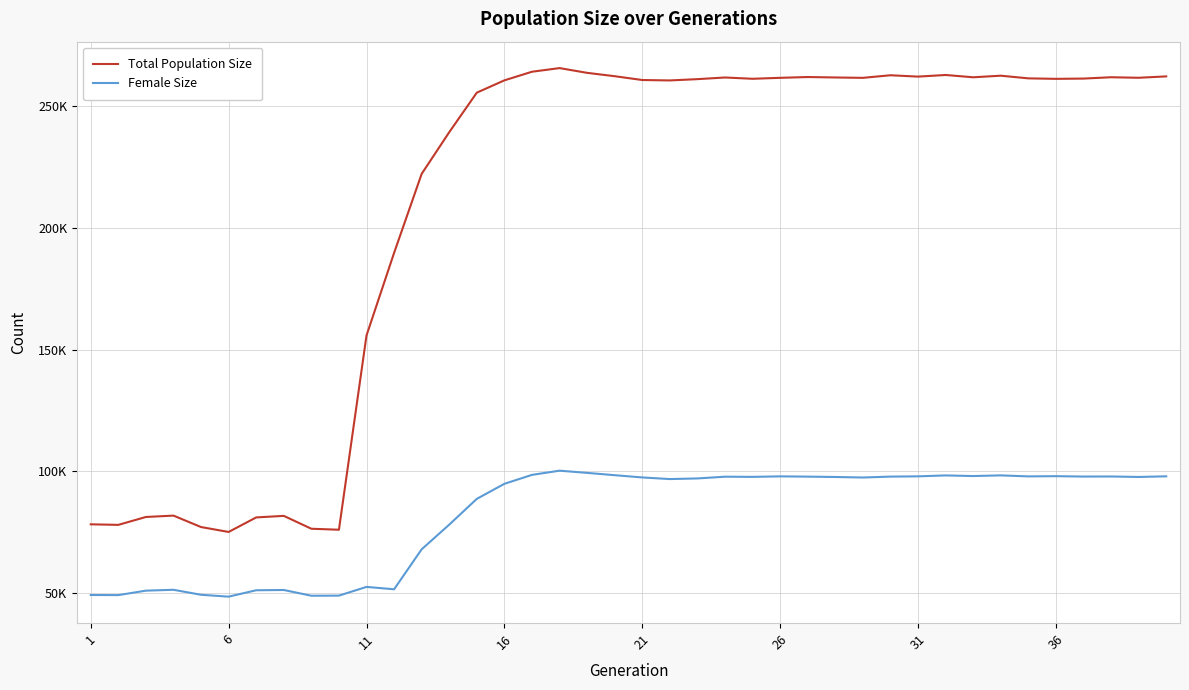

True or false: Total Population Size and Female Size cross at least once.

False